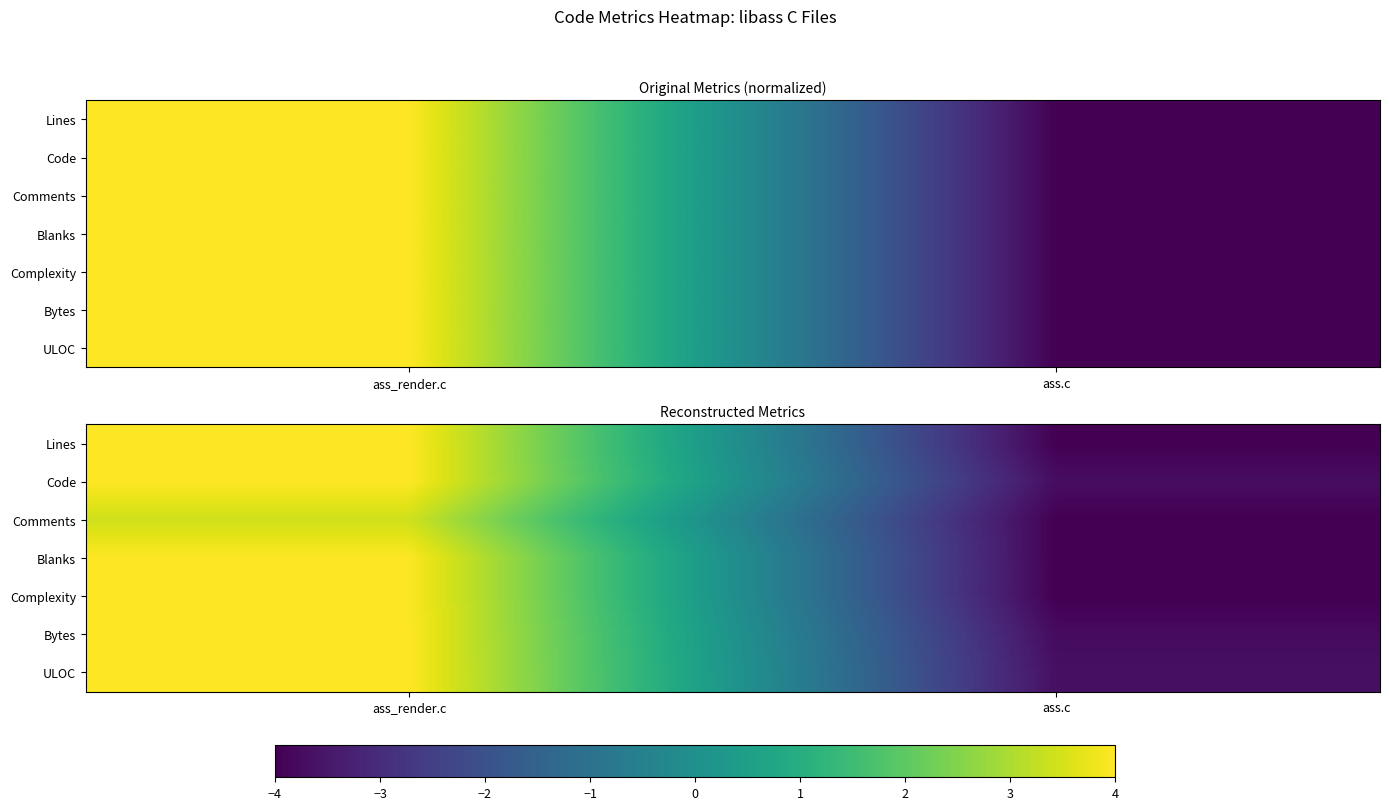

Which series has the largest total across all categories?

ULOC